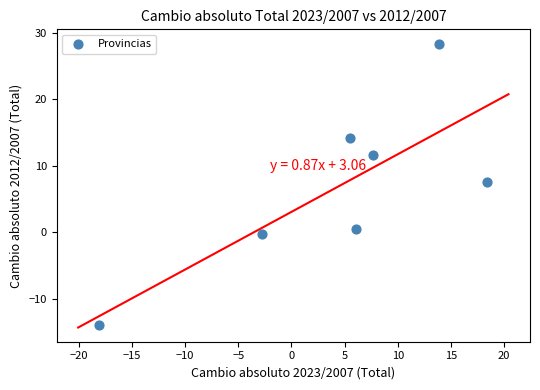

What is the average Y value?

6.9